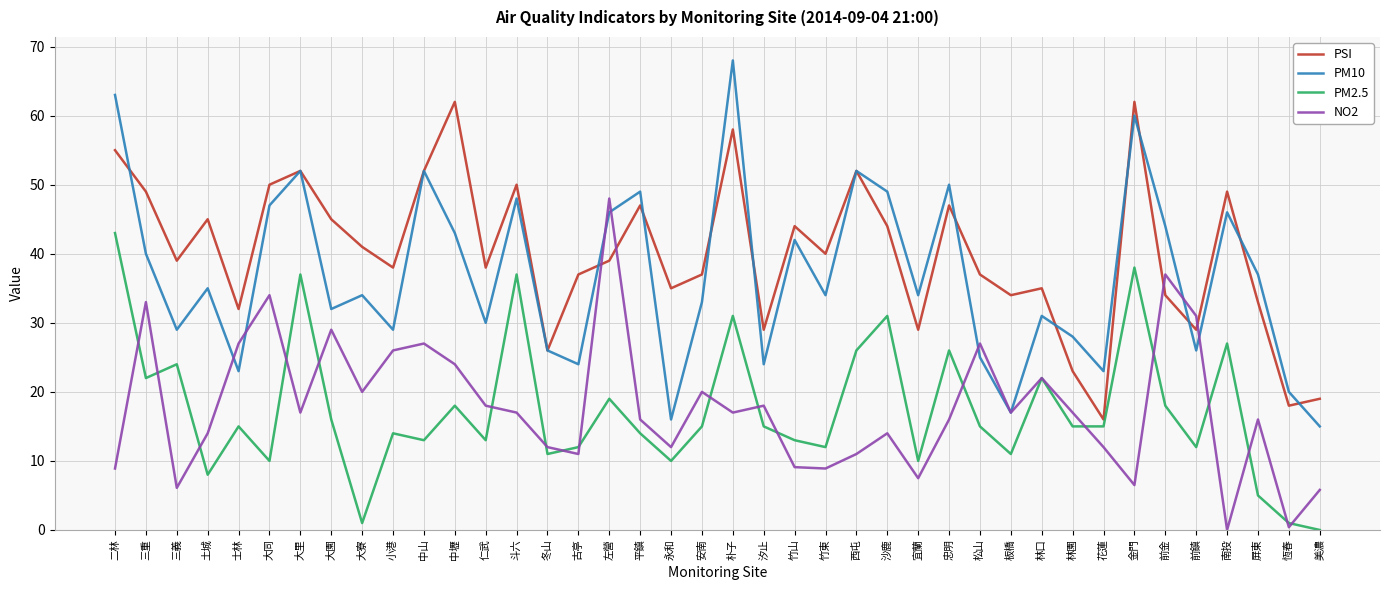

Rank the series at 竹東 from lowest to highest value.

NO2, PM2.5, PM10, PSI